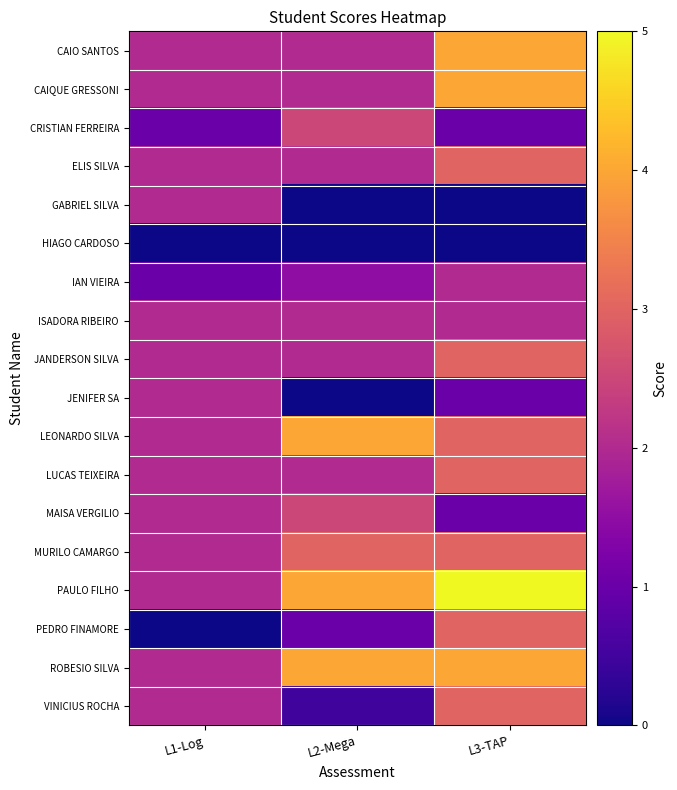

Which series has the largest total across all categories?

PAULO FILHO